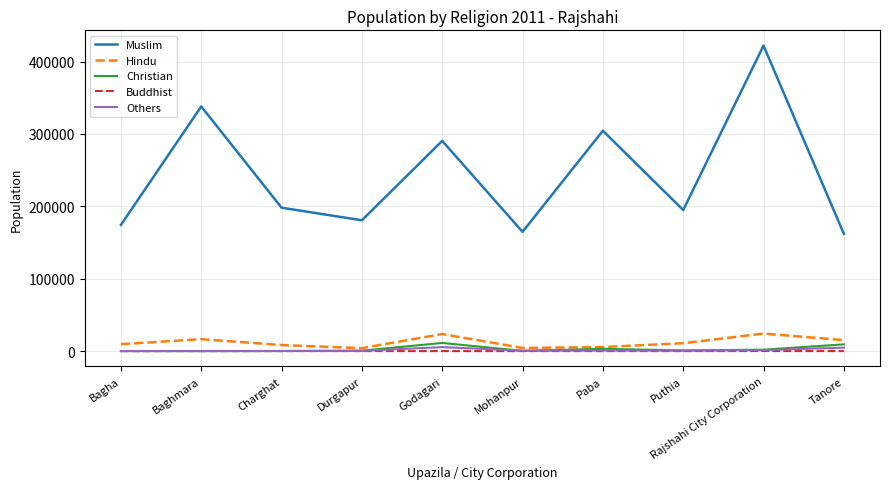

At which category is the sum across all series the highest?

Rajshahi City Corporation